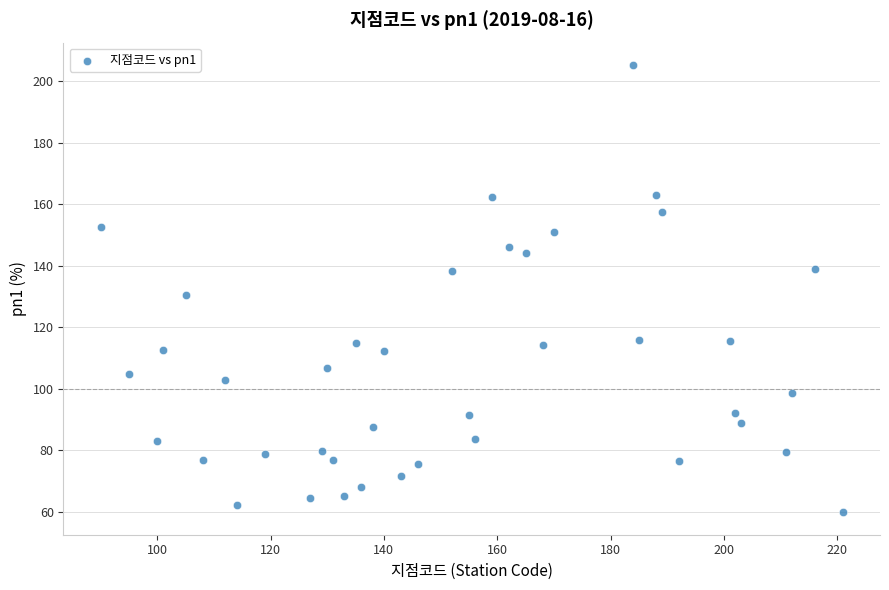

What Y value in the scatter plot is closest to 132?

130.4